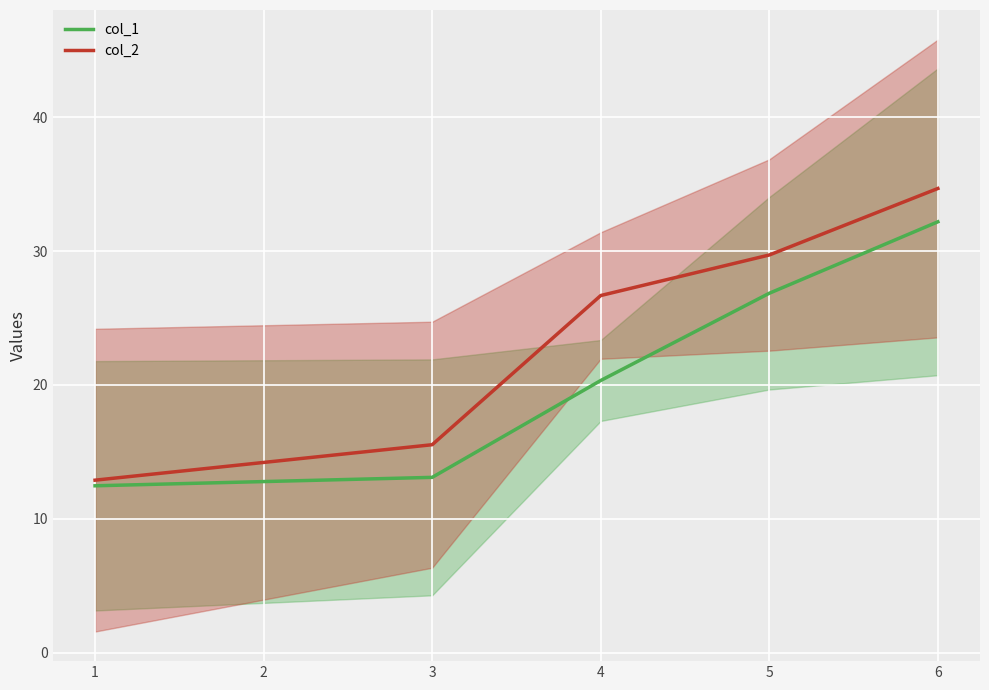

True or false: col_2 has a value of 10.2 at 3.

False